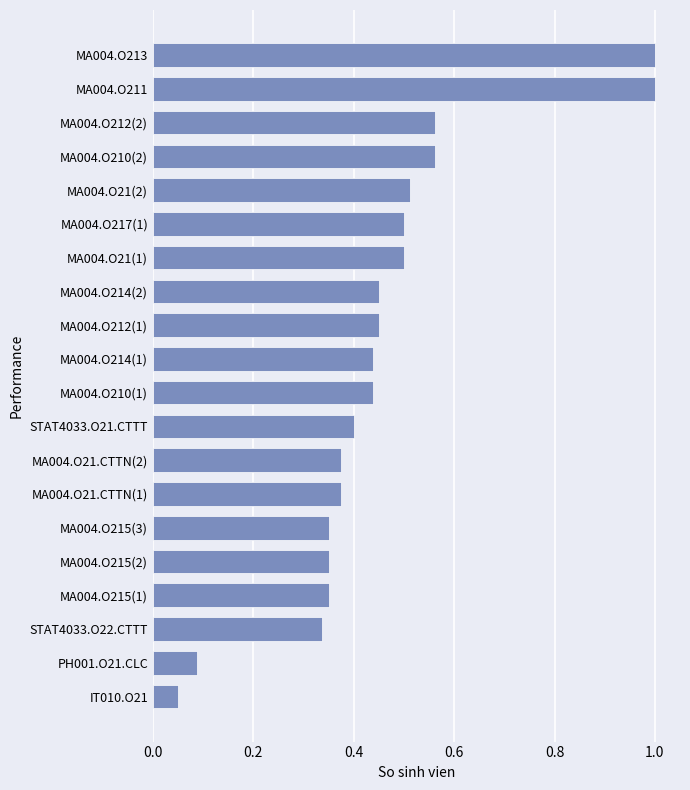

True or false: the data shows 0.1 at MA004.O210(2).

False